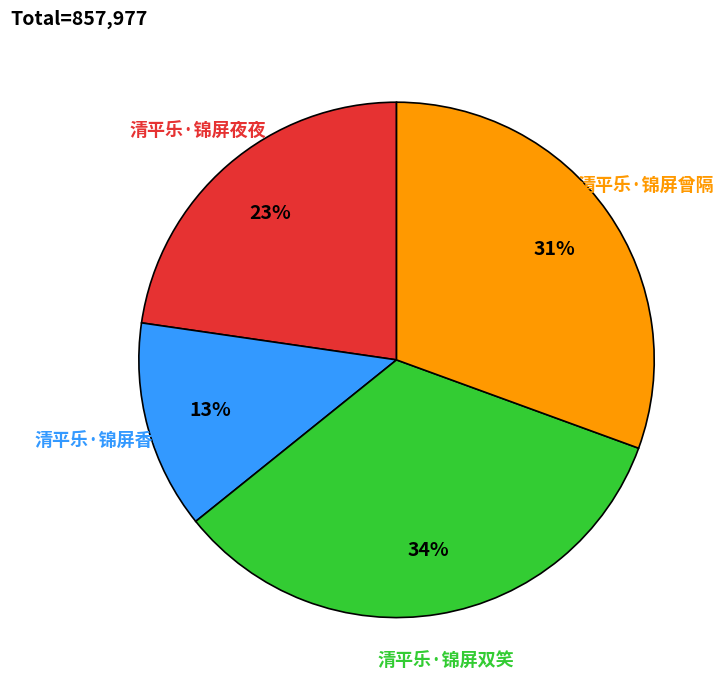

To the nearest percent, what portion does 清平乐·锦屏夜夜 represent?

23%